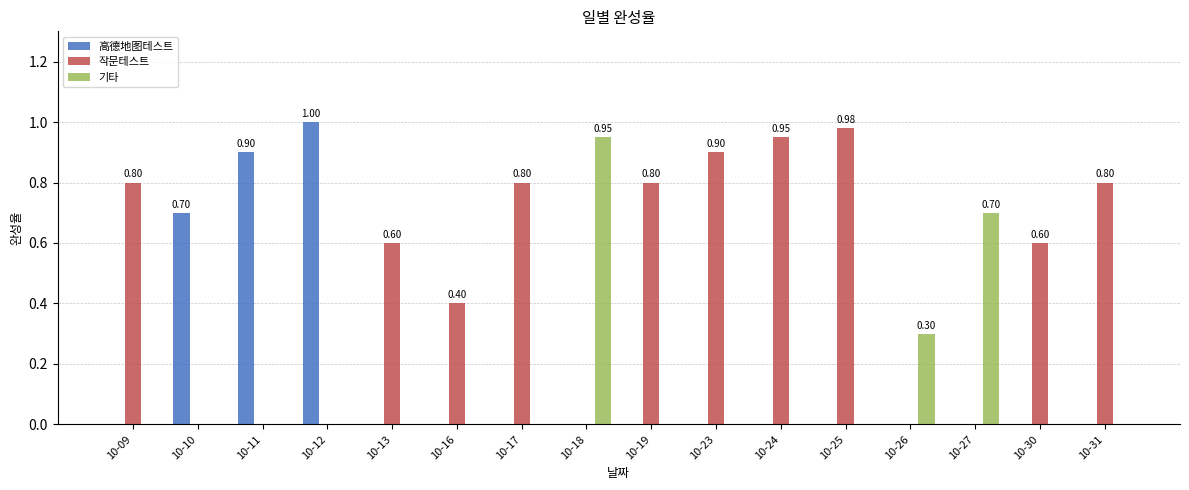

What is the total value across all series at 10-31?

0.8